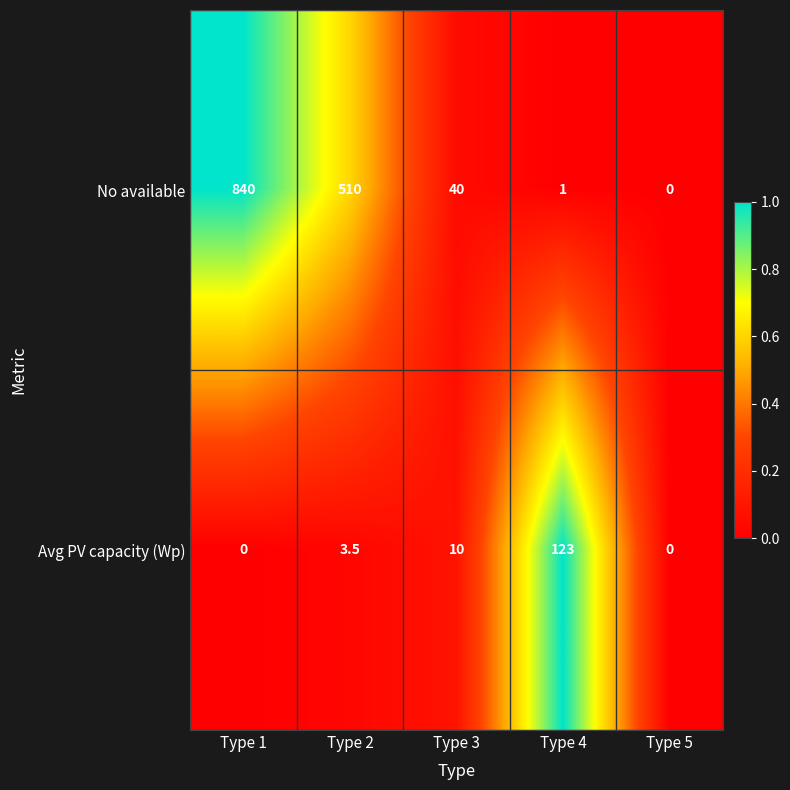

Which series has the largest total across all categories?

No available